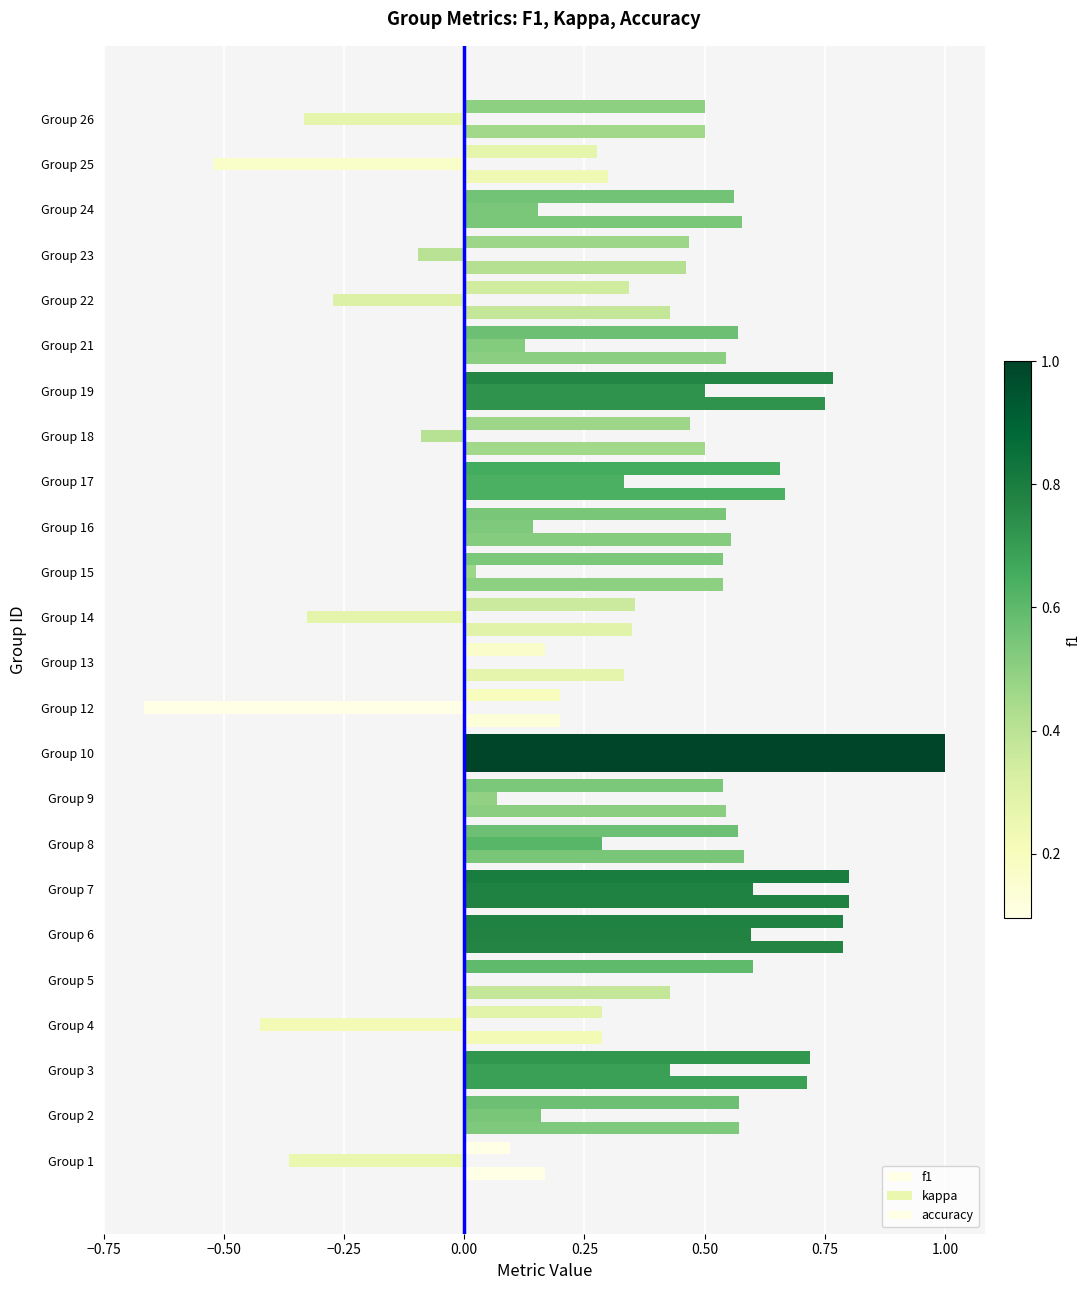

Rank the series by their maximum value, from highest to lowest.

f1, kappa, accuracy